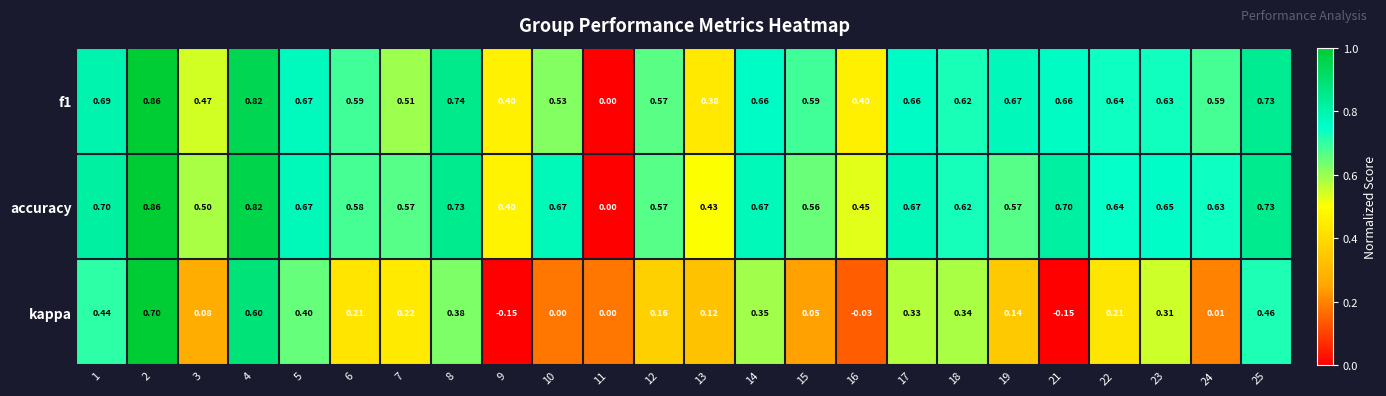

Is the value of kappa at 4 greater than the value of accuracy at 1?

No